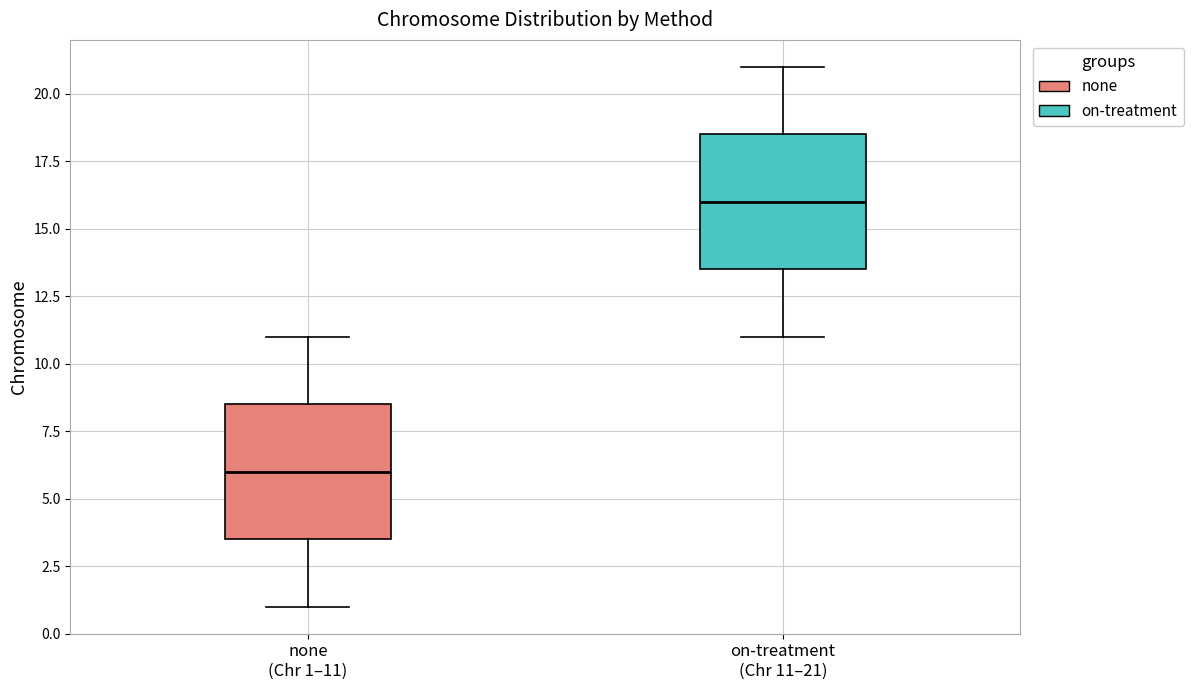

Reading left to right, read every box against the y-axis: the position of its median line, the range the box covers, and the ends of its whiskers. The values are not printed on the chart, so give them approximately, as read against the axis.

none (Chr 1–11): median 6.0, box 3.5 to 8.5, whiskers 1.0 to 11.0
on-treatment (Chr 11–21): median 16.0, box 13.5 to 18.5, whiskers 11.0 to 21.0